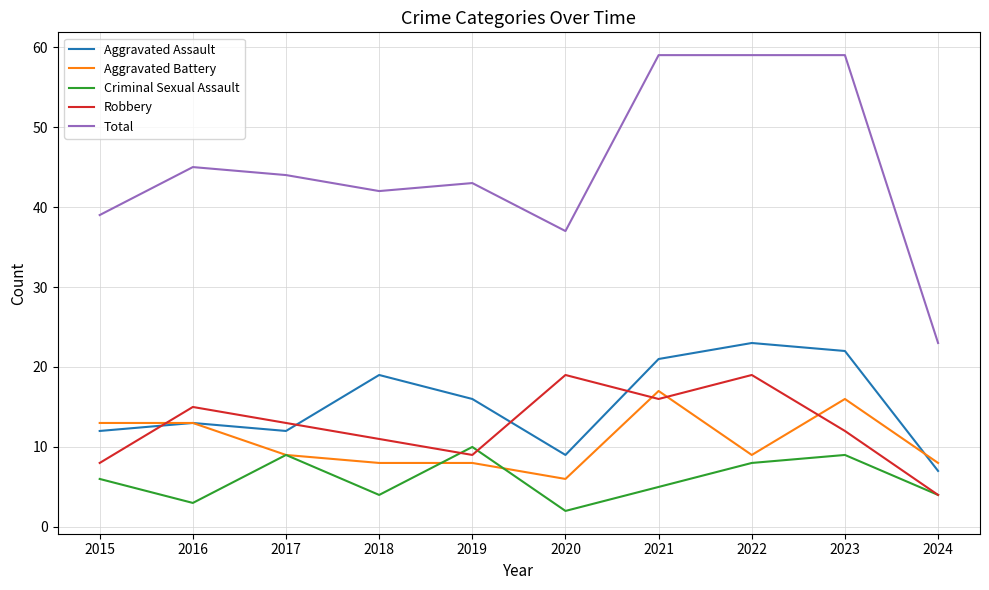

Reading right to left, list all the values displayed in this chart.

Aggravated Assault: 2024=7	2023=22	2022=23	2021=21	2020=9	2019=16	2018=19	2017=12	2016=13	2015=12
Aggravated Battery: 2024=8	2023=16	2022=9	2021=17	2020=6	2019=8	2018=8	2017=9	2016=13	2015=13
Criminal Sexual Assault: 2024=4	2023=9	2022=8	2021=5	2020=2	2019=10	2018=4	2017=9	2016=3	2015=6
Robbery: 2024=4	2023=12	2022=19	2021=16	2020=19	2019=9	2018=11	2017=13	2016=15	2015=8
Total: 2024=23	2023=59	2022=59	2021=59	2020=37	2019=43	2018=42	2017=44	2016=45	2015=39